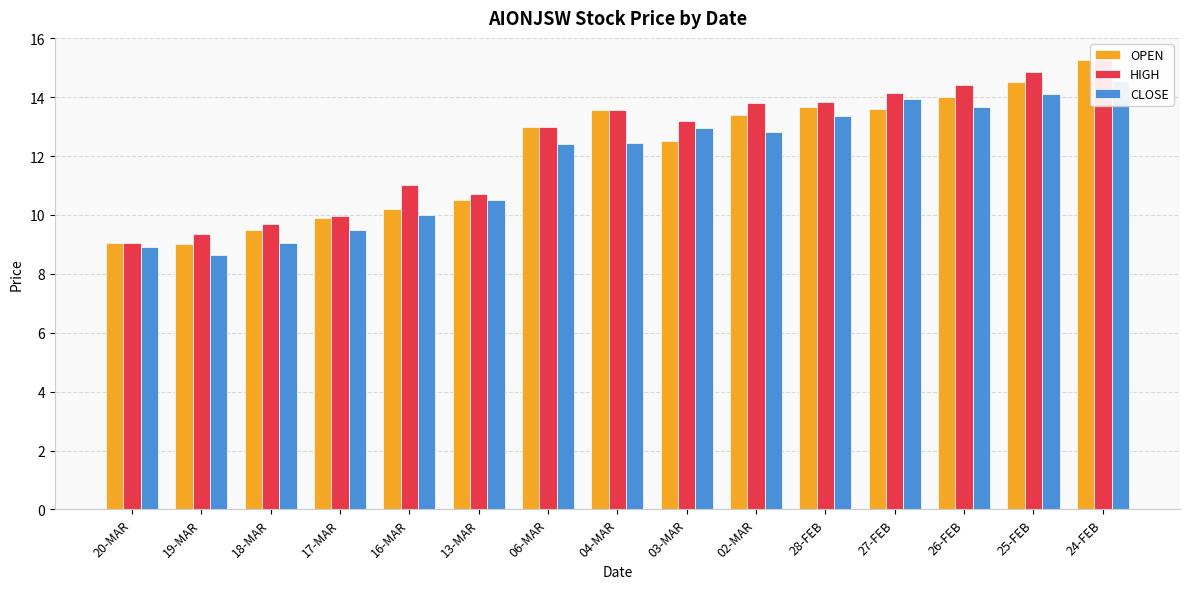

What is the label of the 5th bar from the left?

16-MAR